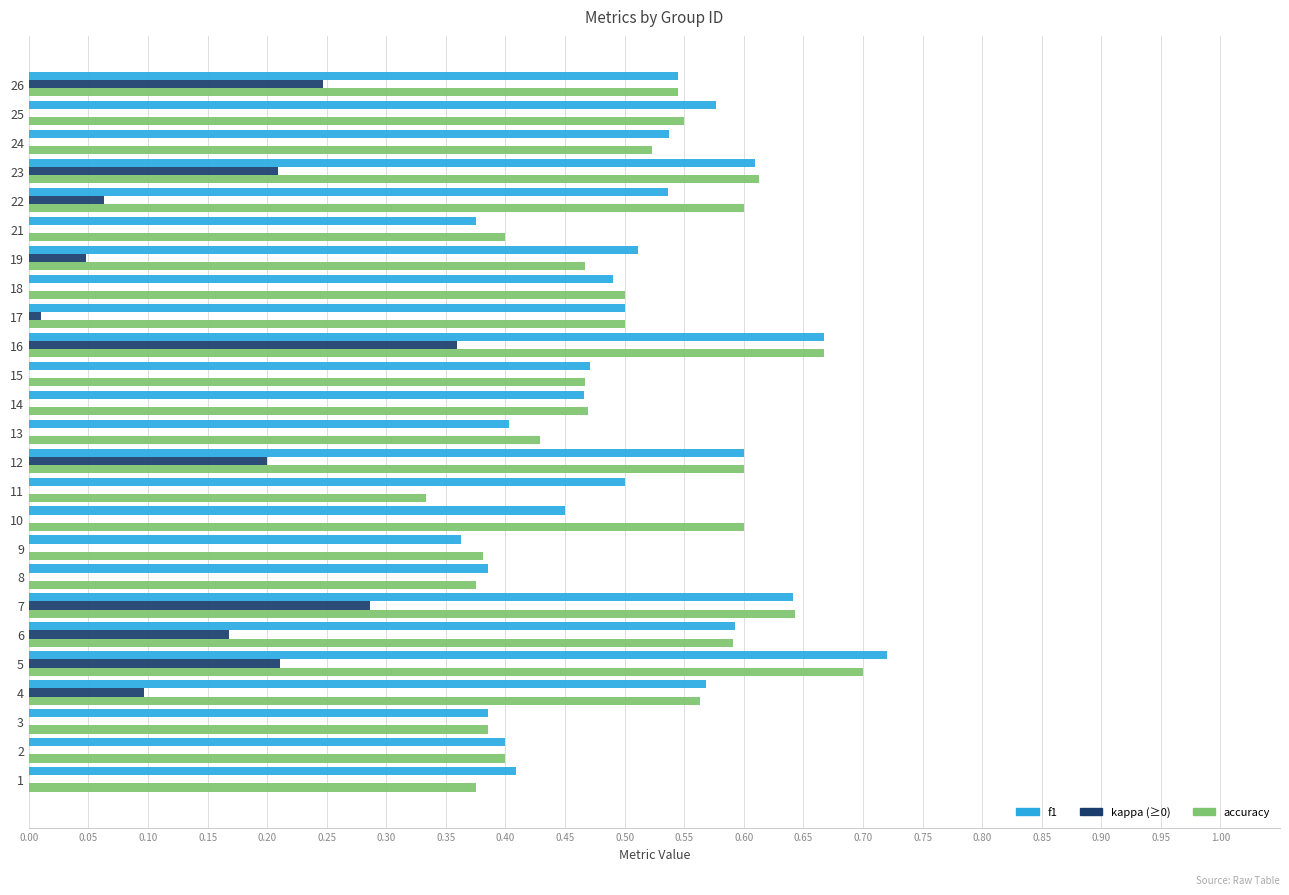

What is the total value across all series at 6?

1.4